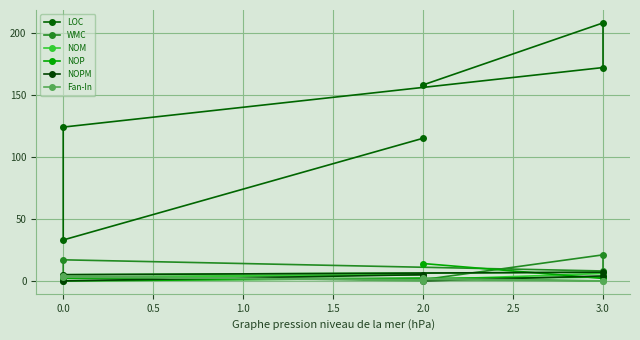

What is the sum of the WMC values at 2.0 and 0.0?

8